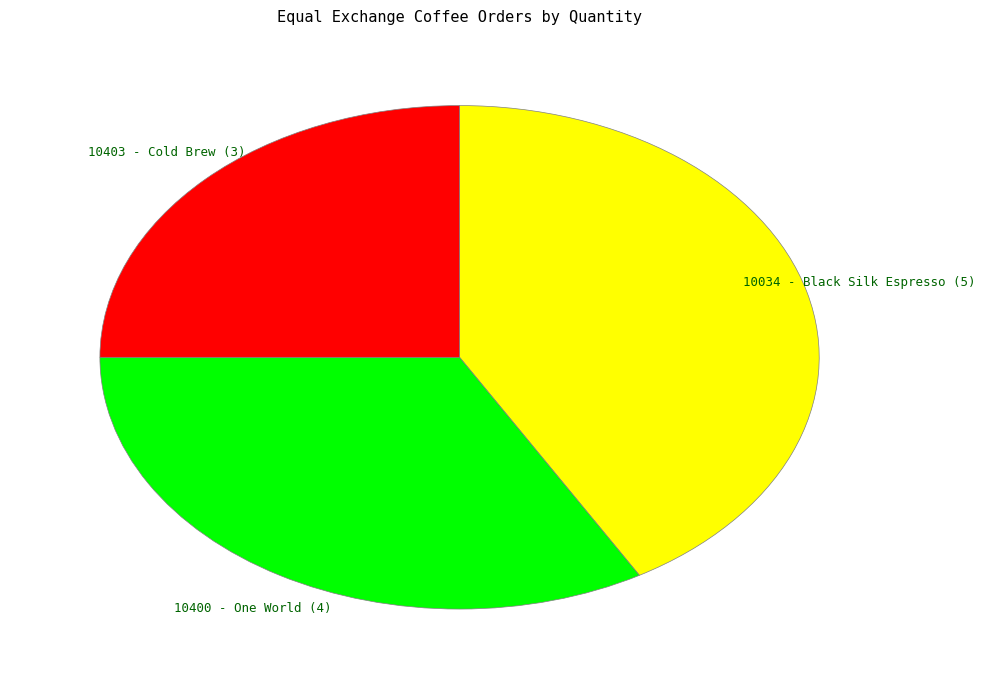

Is it true that 10403 - Cold Brew is 34% of the pie?

False